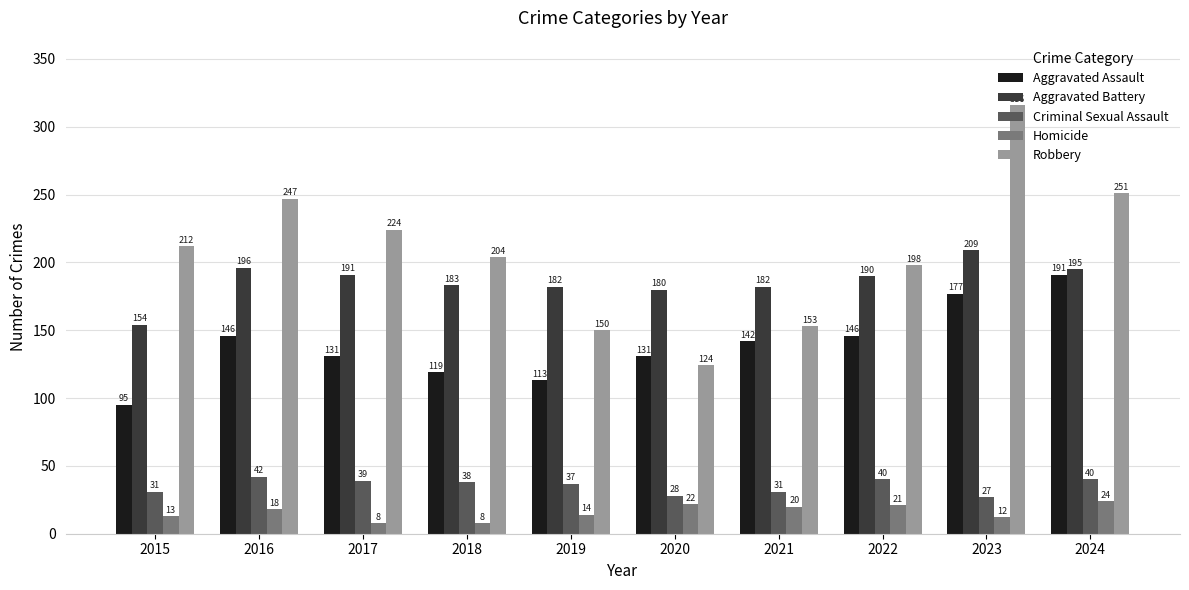

How many values in the Criminal Sexual Assault series are below 38?

5